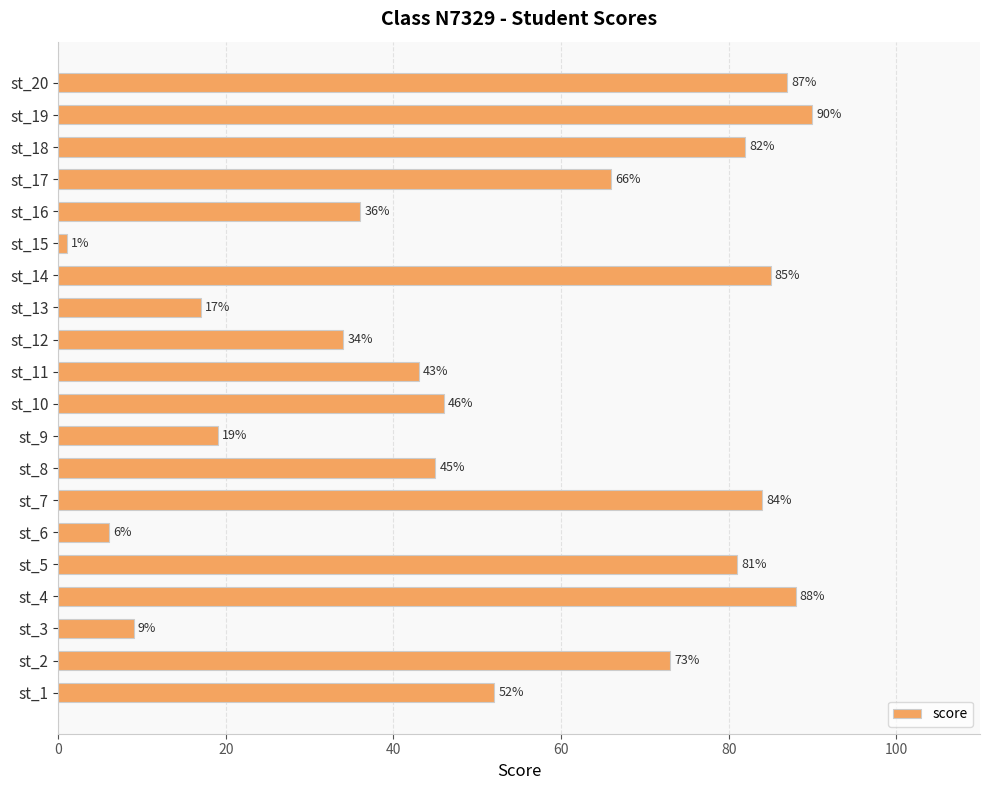

How many values are below 52?

10